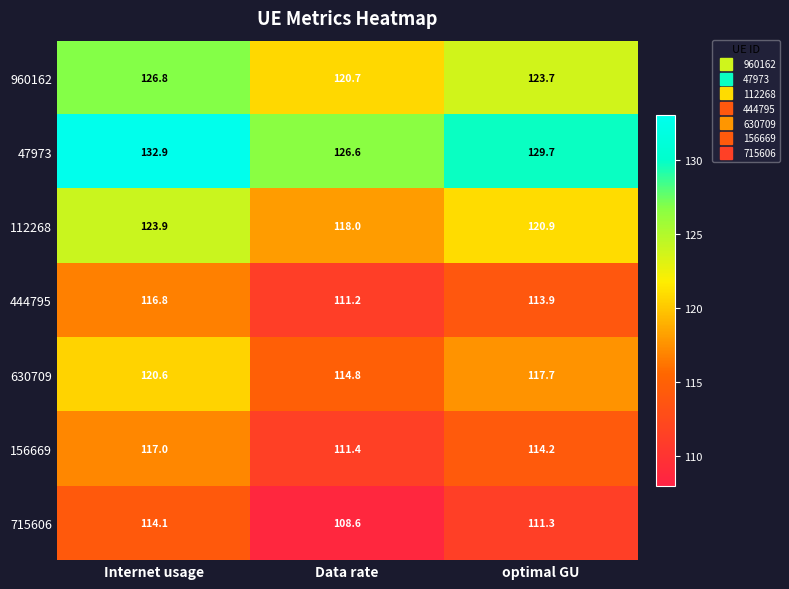

Is it true that 960162 equals 184.8 at Internet usage?

False